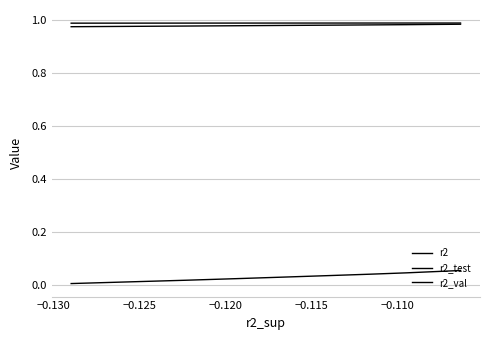

True or false: r2_test and r2 cross at least once.

False